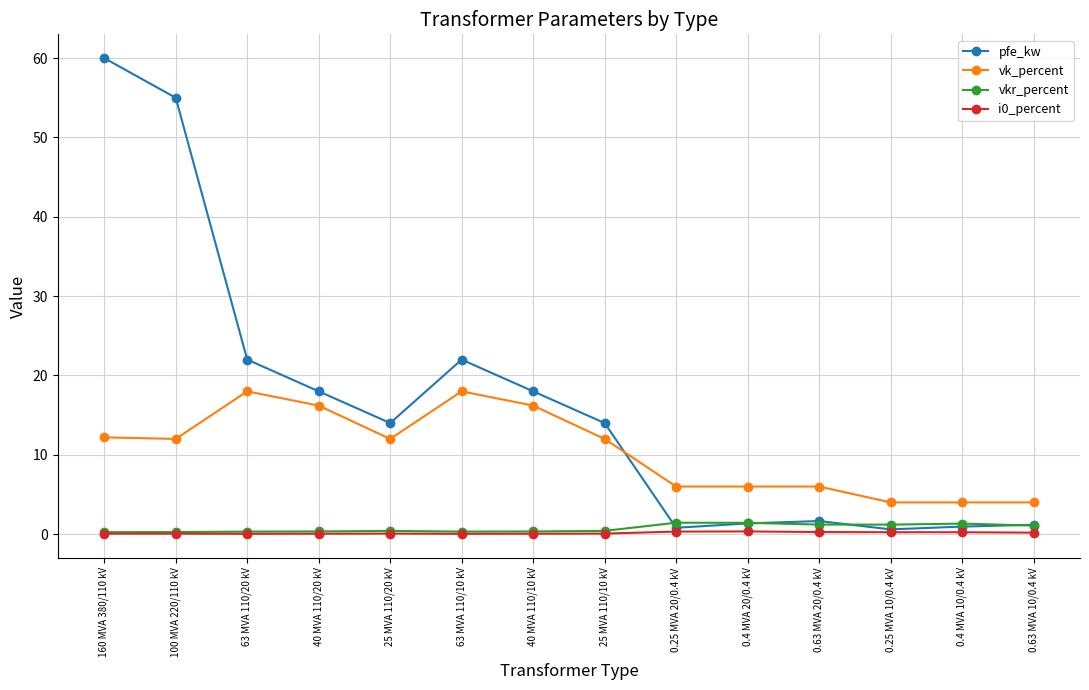

The value of vk_percent at 63 MVA 110/20 kV is 18.0. True or false?

True